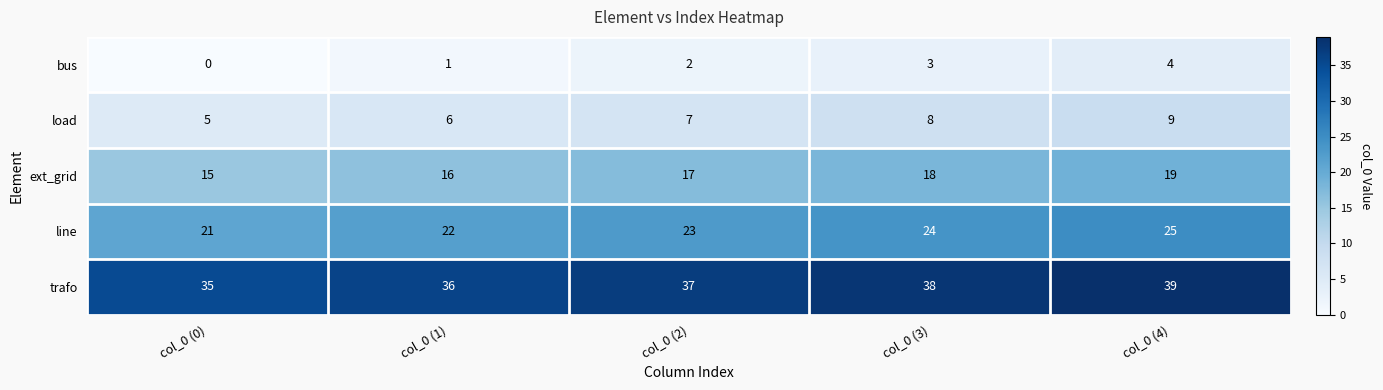

Rank the series by their maximum value, from lowest to highest.

bus, load, ext_grid, line, trafo